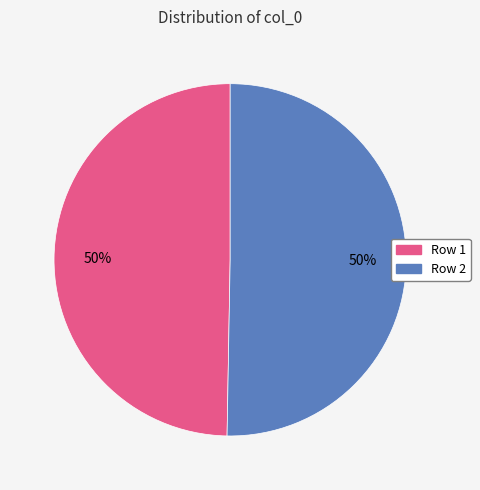

Combined, do Row 1 and Row 2 account for over 50%?

Yes